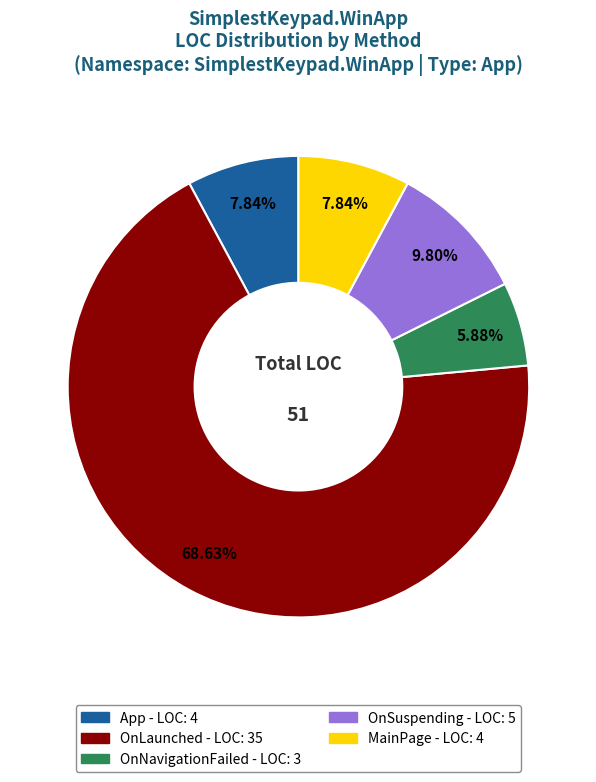

Is it true that App is 1% of the pie?

False